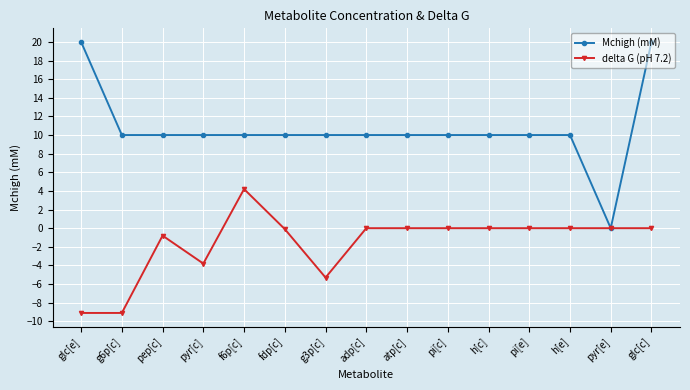

What is the spread (max minus min) of values at pep[c]?

10.8